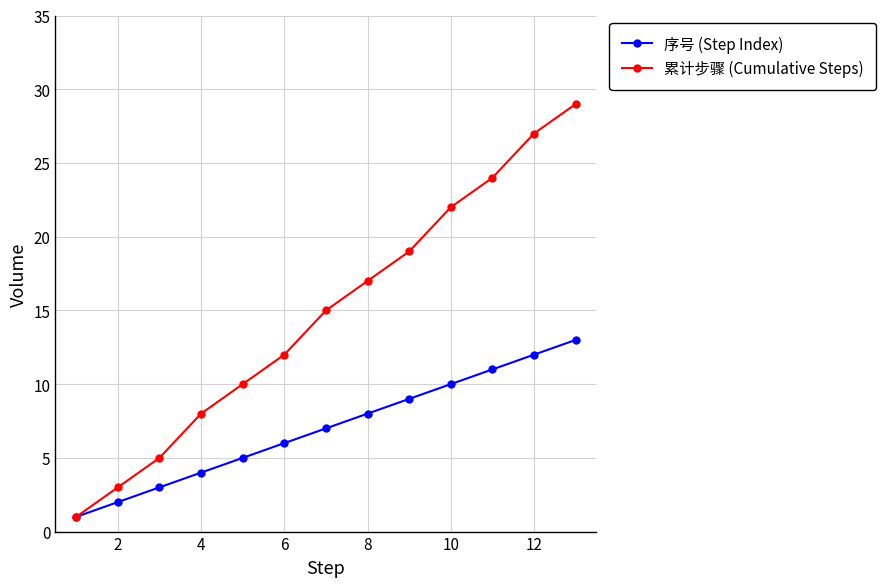

Which series has the largest total across all categories?

累计步骤 (Cumulative Steps)